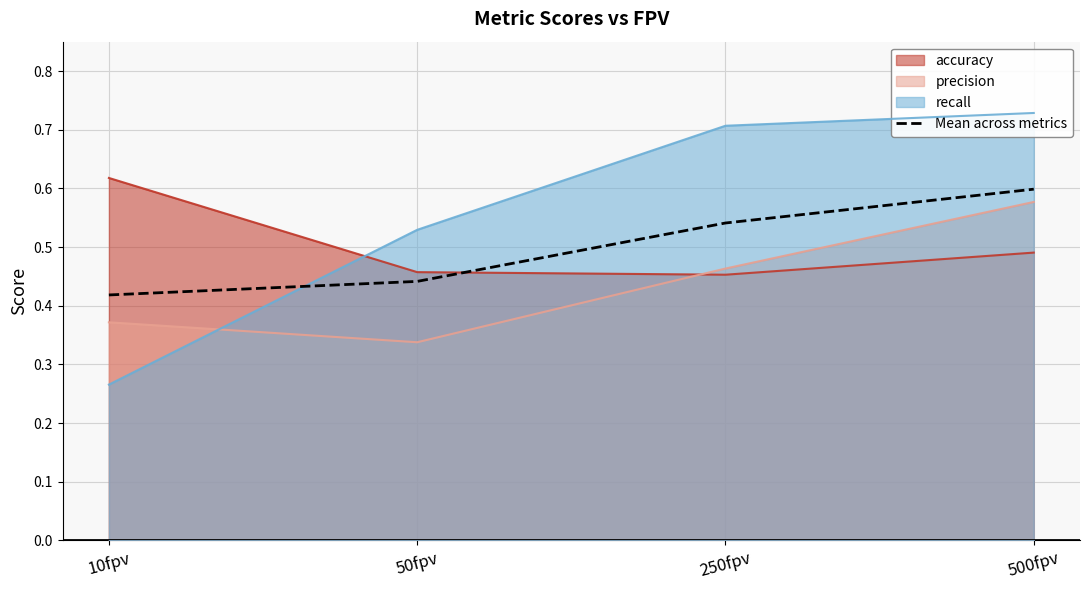

The chart shows a value of 0.6 at 500fpv. True or false?

True